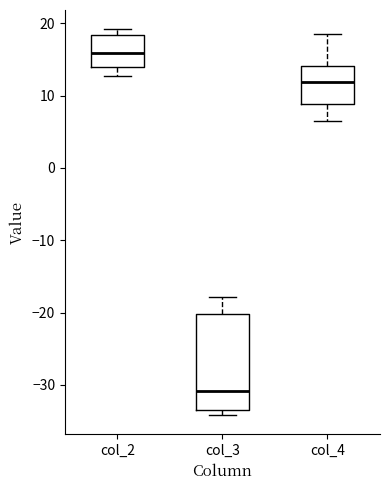

Where does the upper whisker of the box for col_4 end on the y-axis? The values are not printed on the chart, so give them approximately, as read against the axis.

19